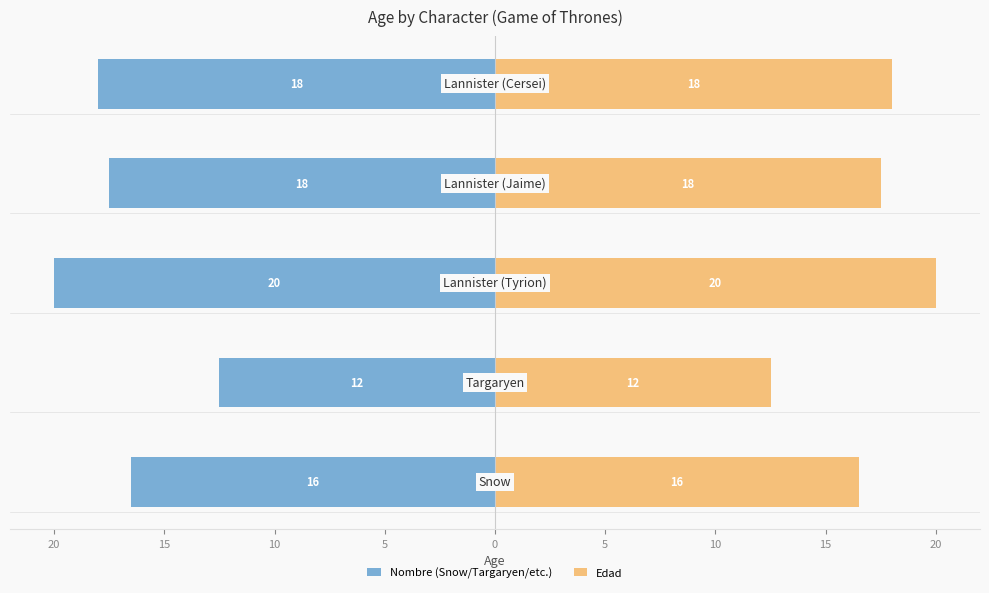

Between 20 and 5, which series saw the biggest shift?

Nombre (Snow/Targaryen/etc.)